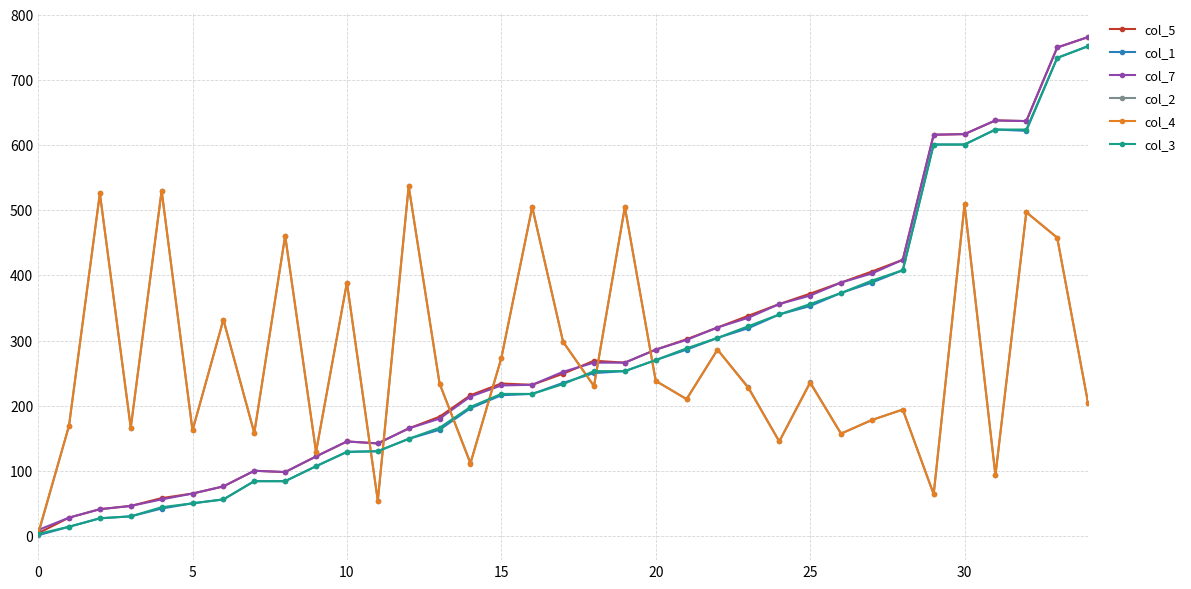

What is the maximum value shown in the chart?

766